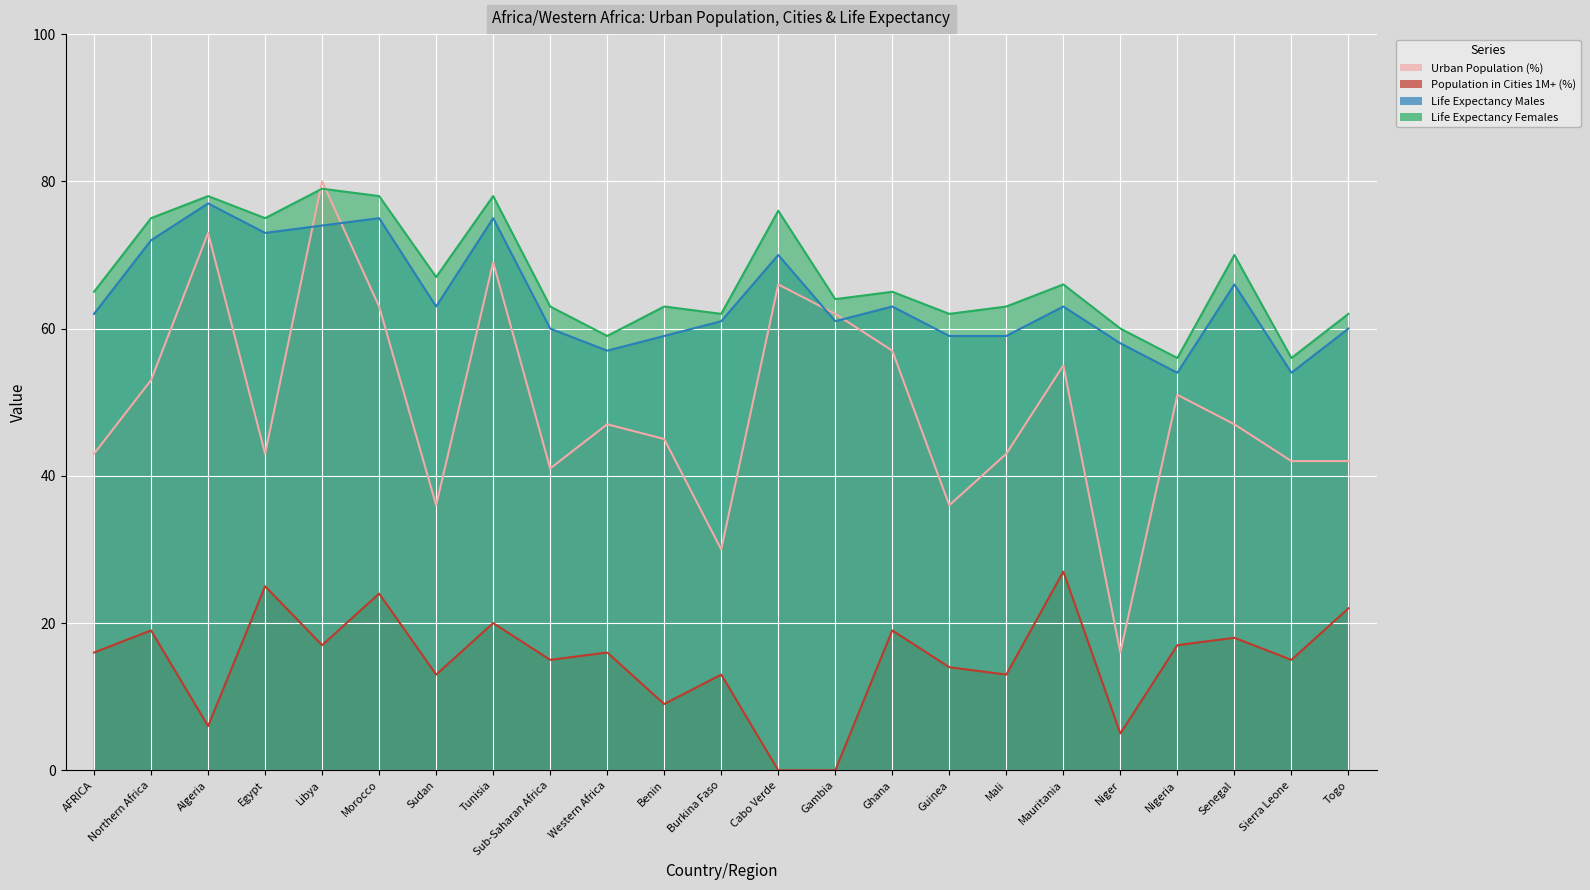

Which series changed the most between Sub-Saharan Africa and Ghana?

Urban Population (%)